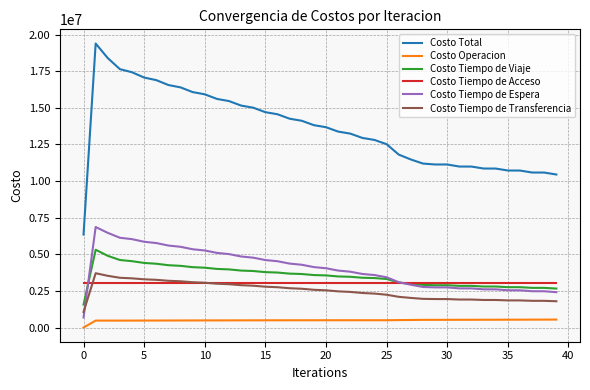

True or false: Costo Tiempo de Espera and Costo Total cross at least once.

False